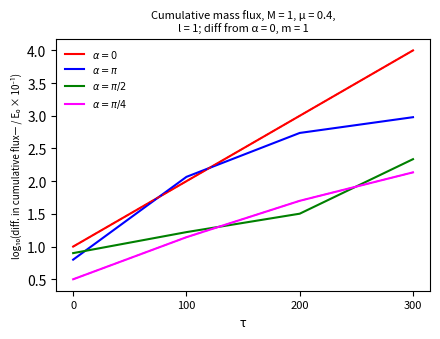

What is the sum of all $\alpha = \pi/2$ values?

6.0